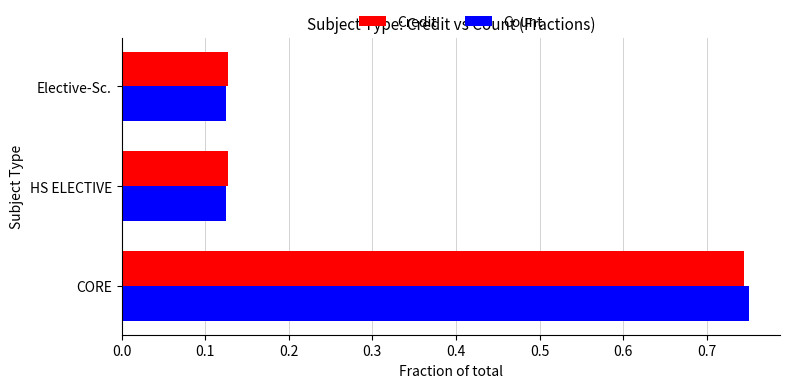

Which series has the widest spread of values?

Count